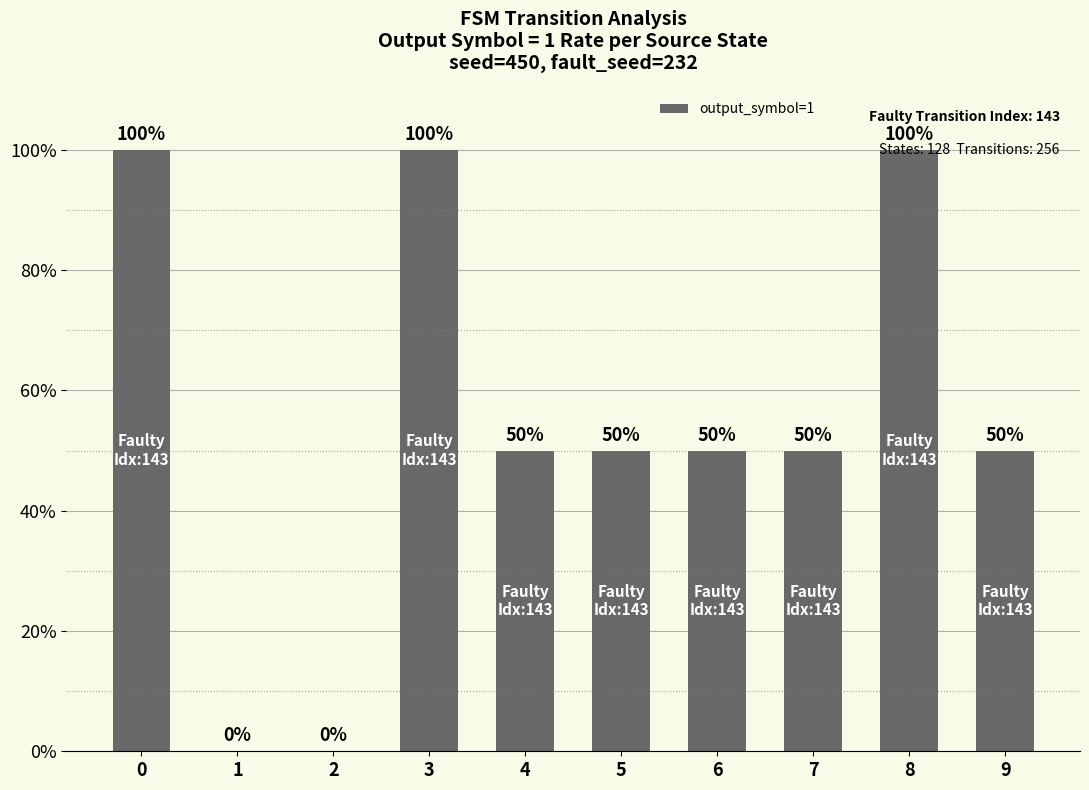

Count the number of categories in the chart.

10